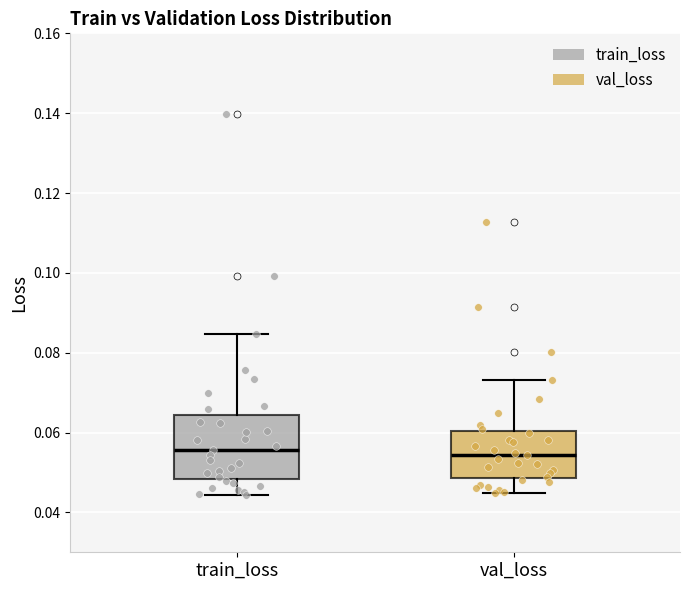

Where does the upper whisker of the box for train_loss end on the y-axis? The values are not printed on the chart, so give them approximately, as read against the axis.

0.084